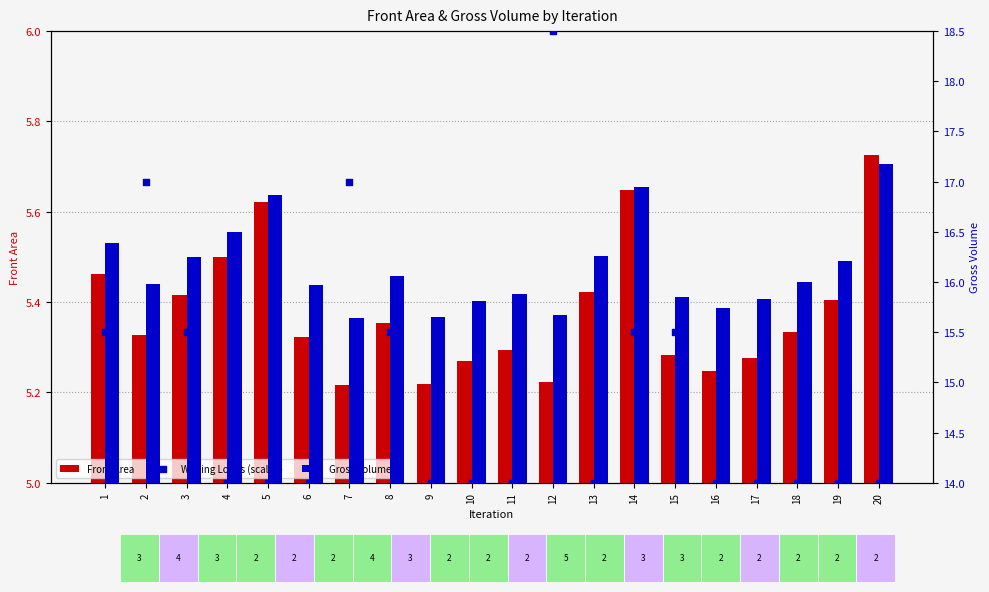

Is the value of Front Area at 18 greater than the value of Gross Volume at 20?

No